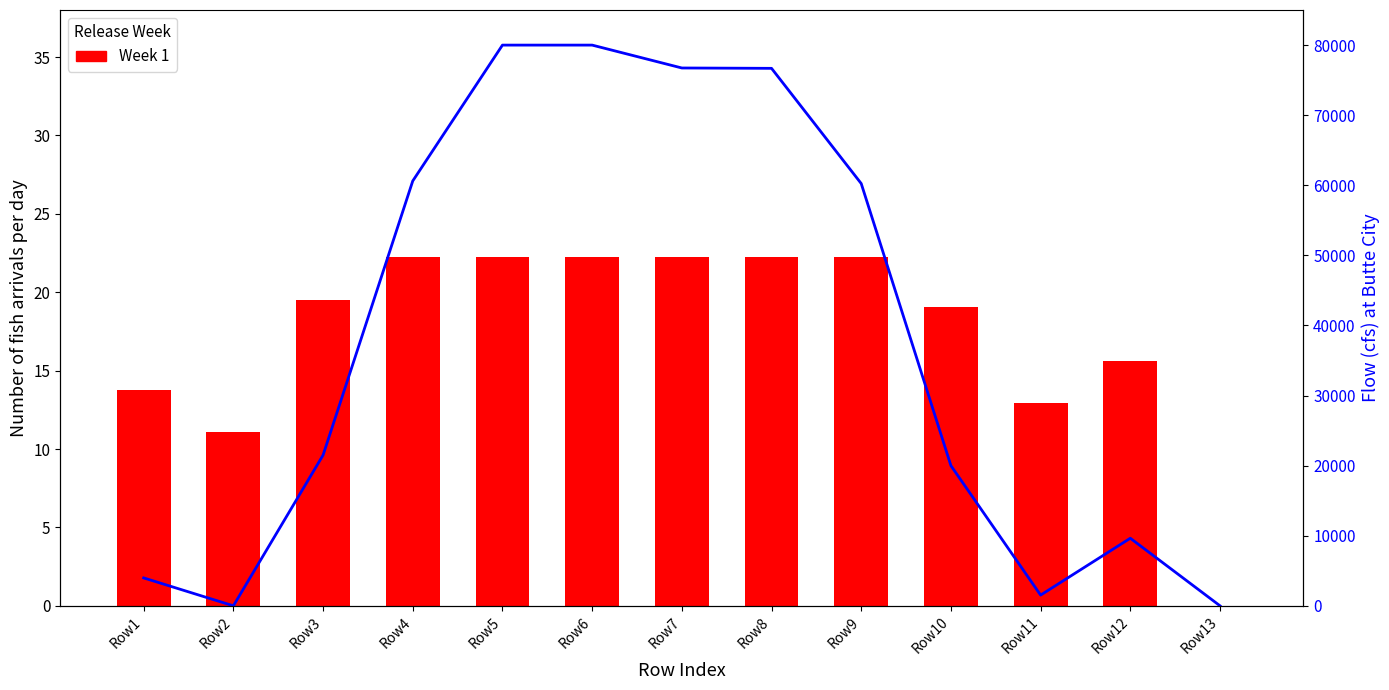

What is the value of the col_10 (flow) bar at the 4th from the left?

60615.2